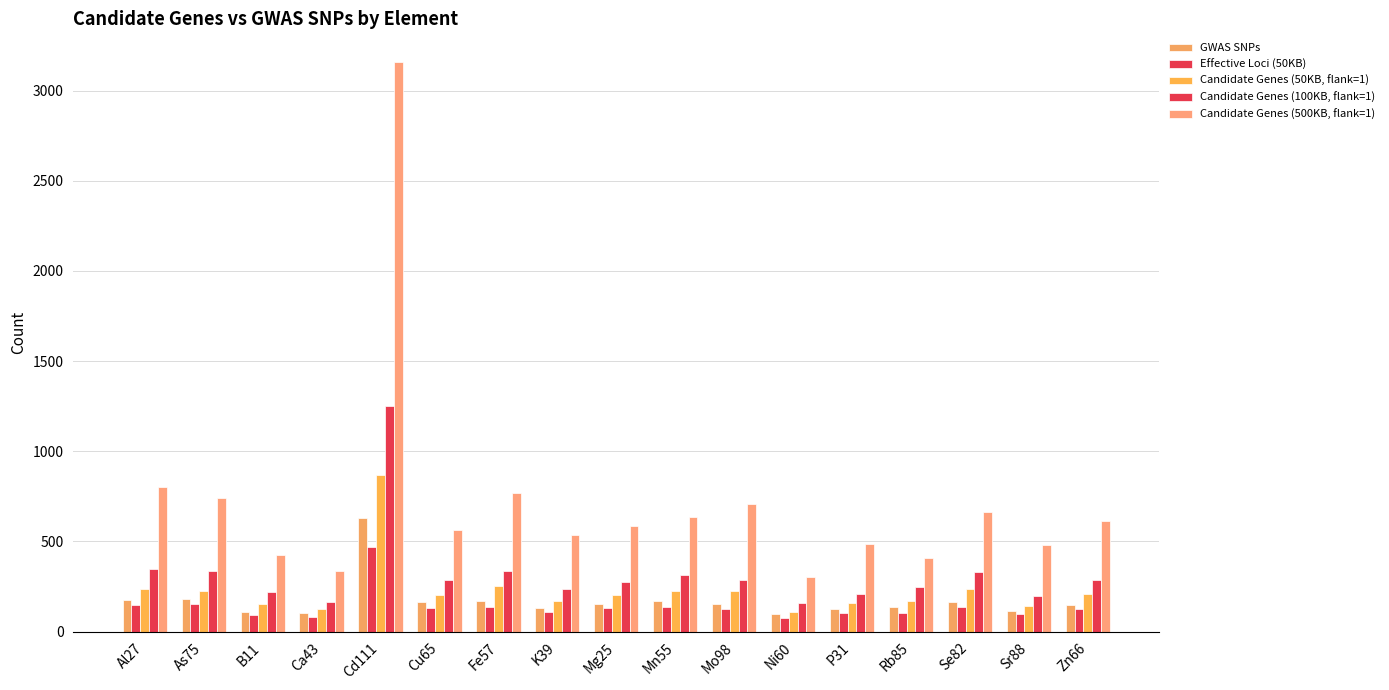

What is the difference between the highest and lowest values at P31?

384